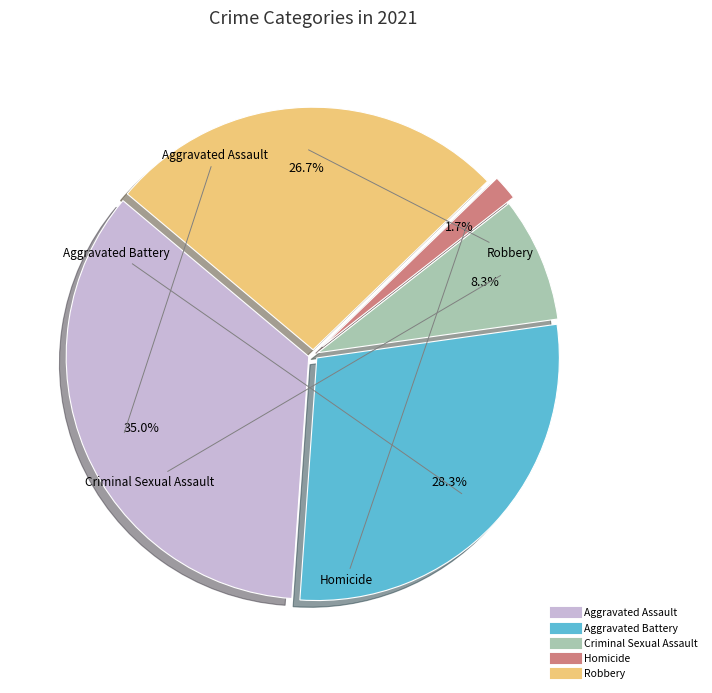

Is the sum of Aggravated Battery and Robbery greater than half?

Yes